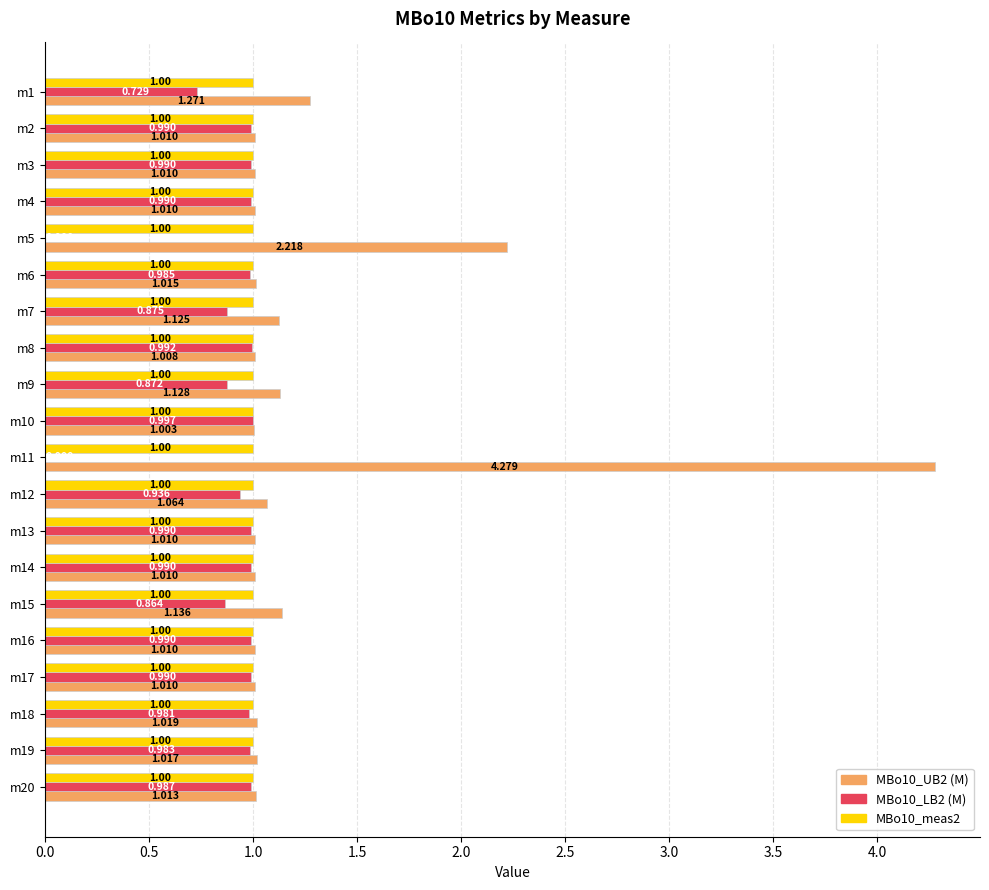

Is the value of MBo10_LB2 (M) at m15 greater than the value of MBo10_meas2 at m2?

No